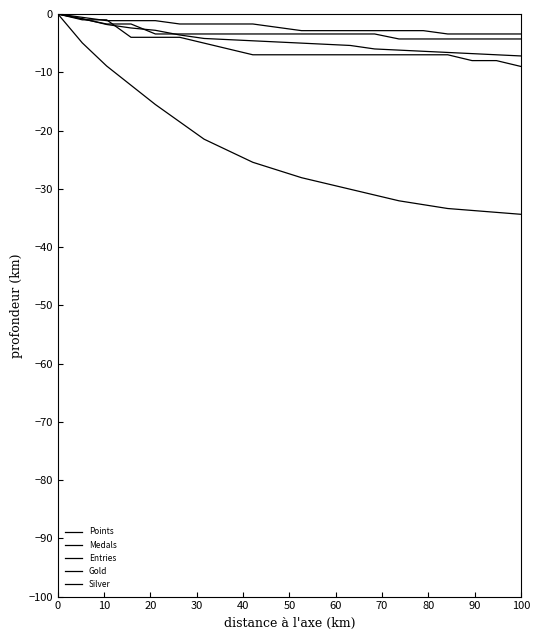

Is this an area chart (filled region under the line)?

No